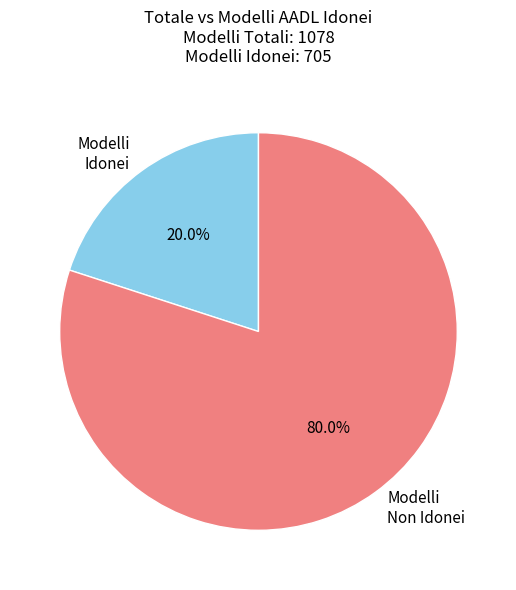

Does any single category account for the majority?

Yes